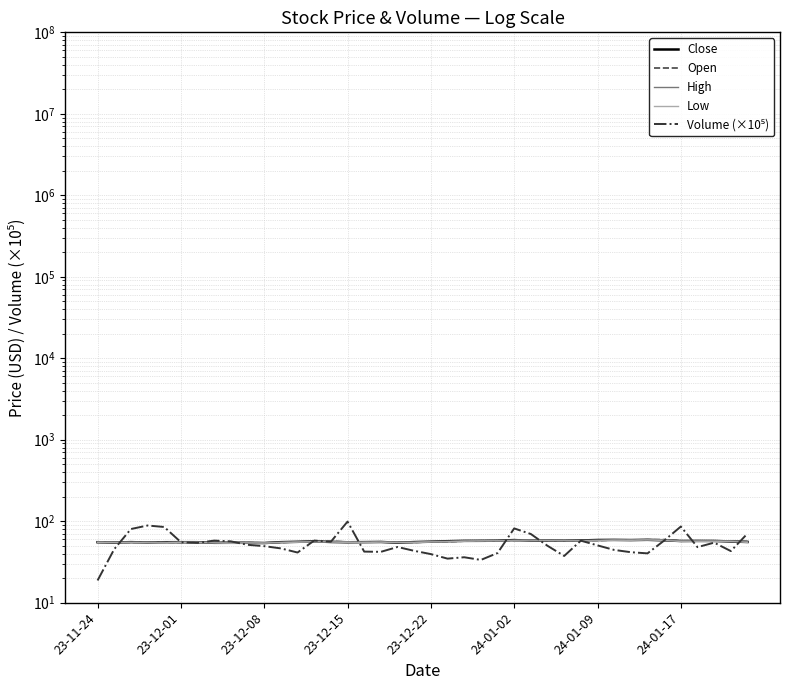

What is the difference between the maximum and minimum values in the High series?

5.1